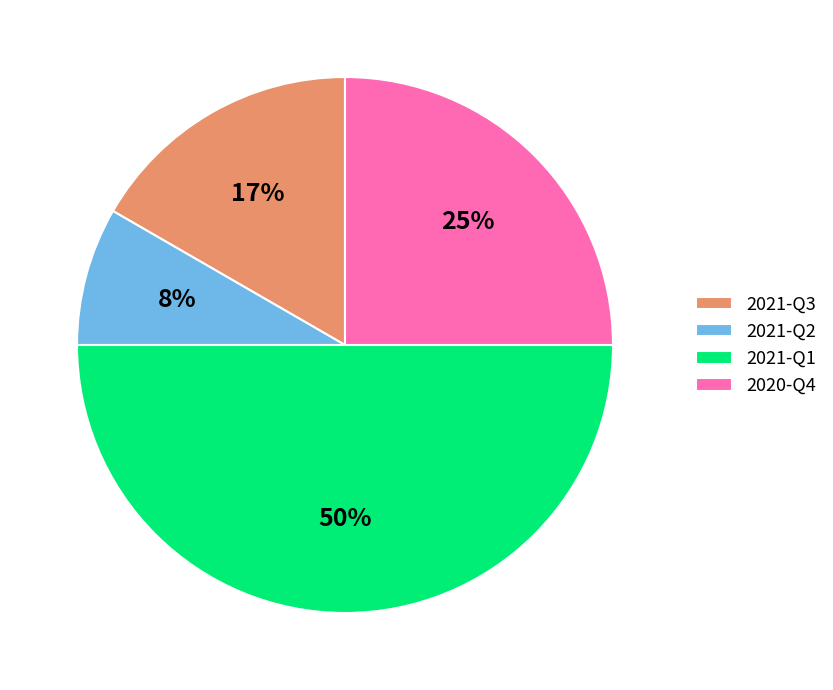

Between 2021-Q3 and 2021-Q2, which is larger?

2021-Q3